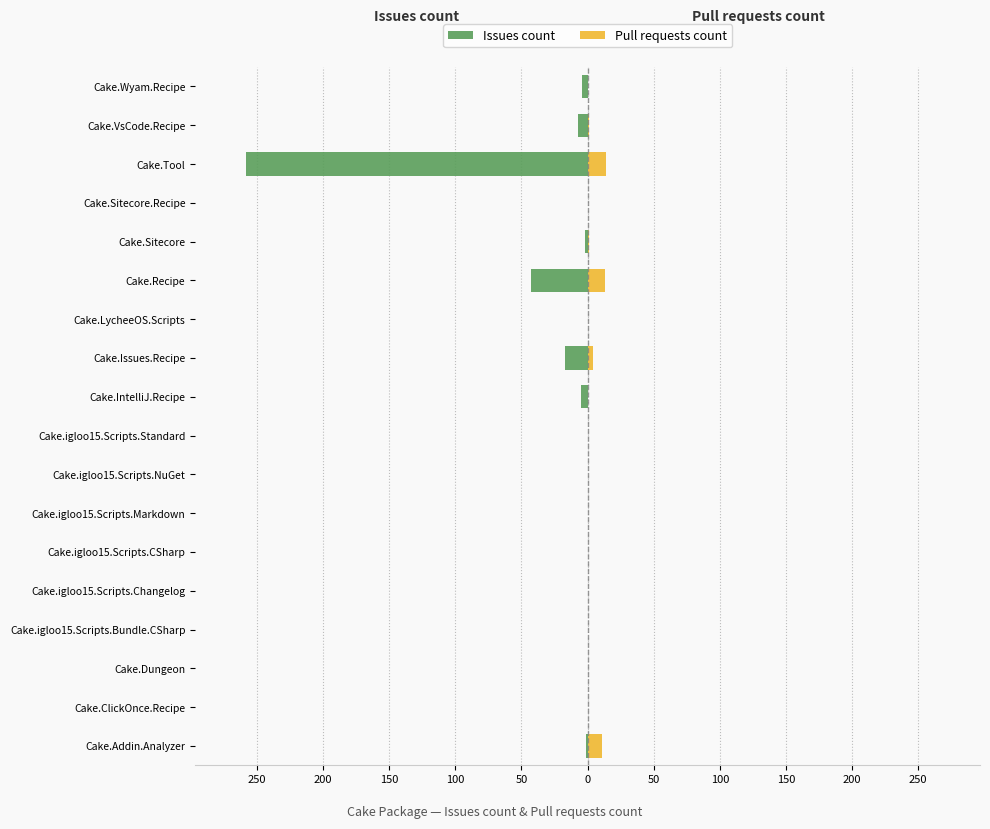

Is it true that Pull requests count equals 10 at Cake.LycheeOS.Scripts?

False